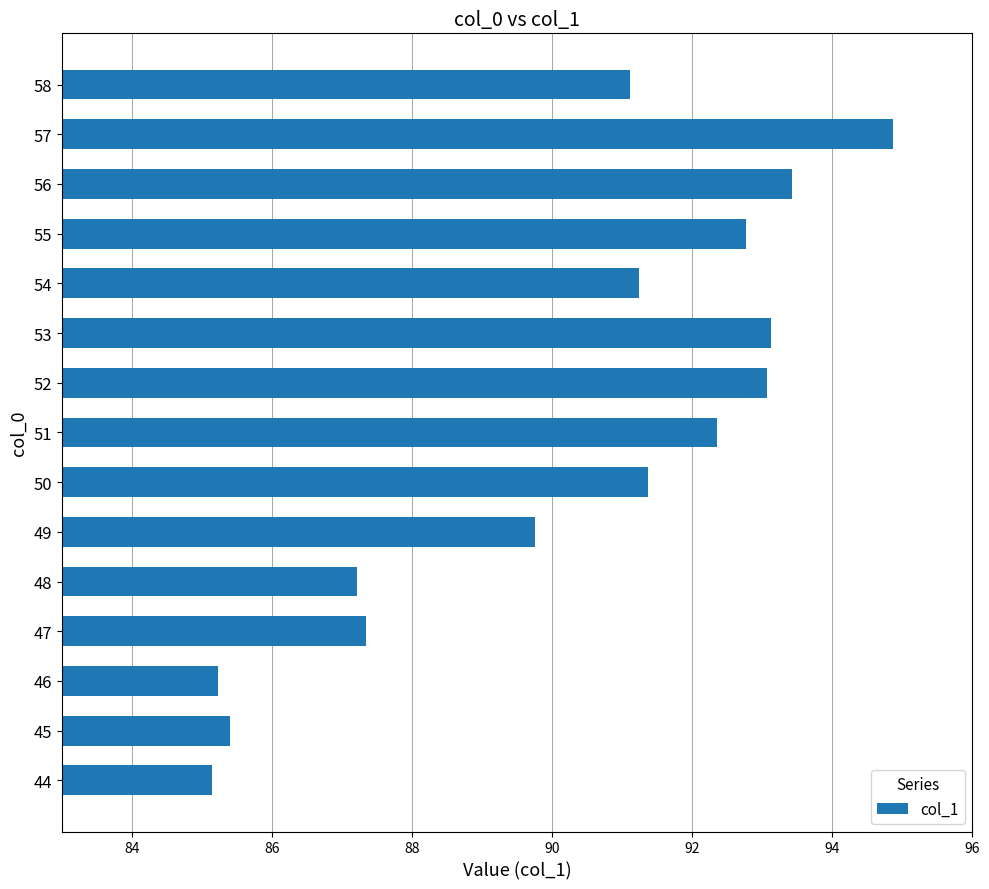

Approximately how many times larger is the value at 48 compared to 57?

0.9